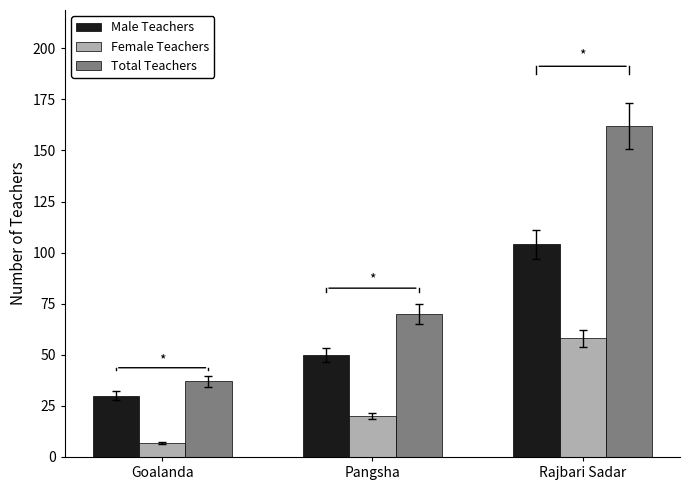

Which series has the largest range (max minus min)?

Total Teachers